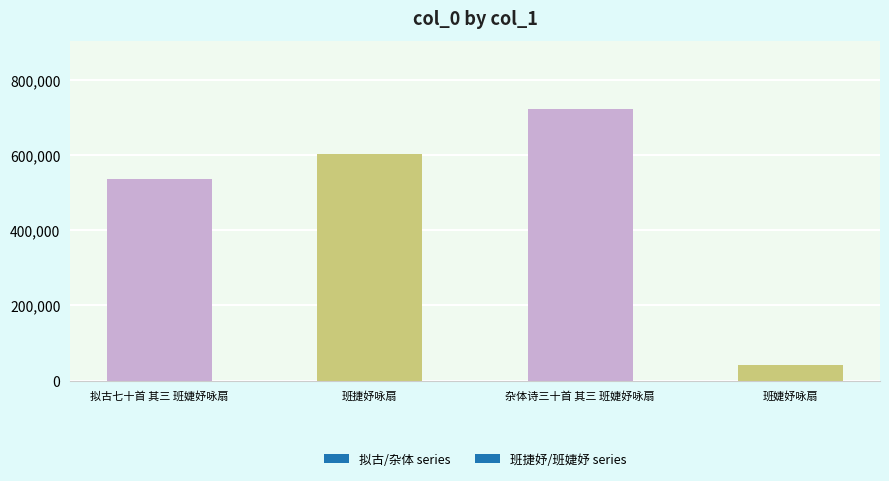

Approximately how many times larger is the value at 班捷妤咏扇 compared to 拟古七十首 其三 班婕妤咏扇?

1.1